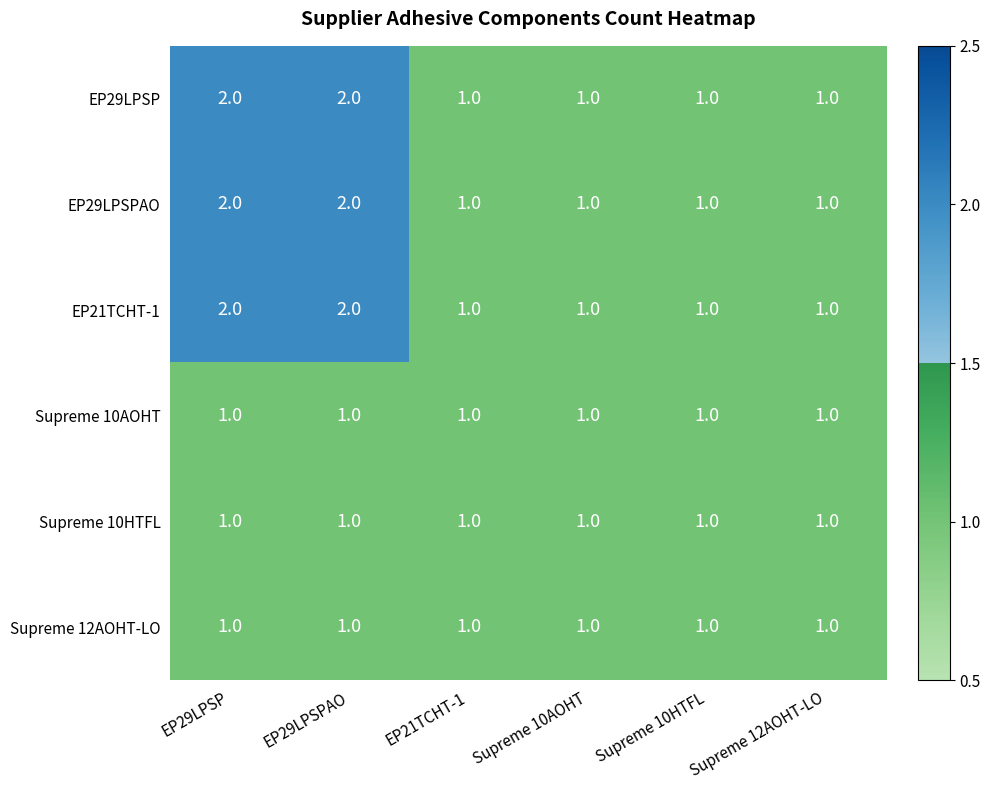

What is the sum of all EP29LPSP values?

8